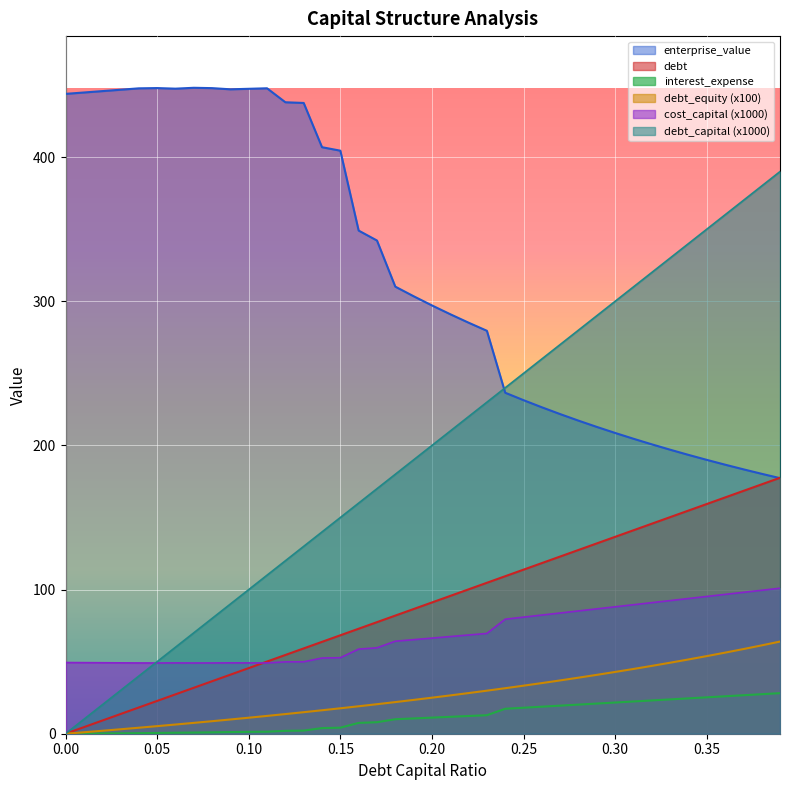

How many lines are shown in the chart?

6